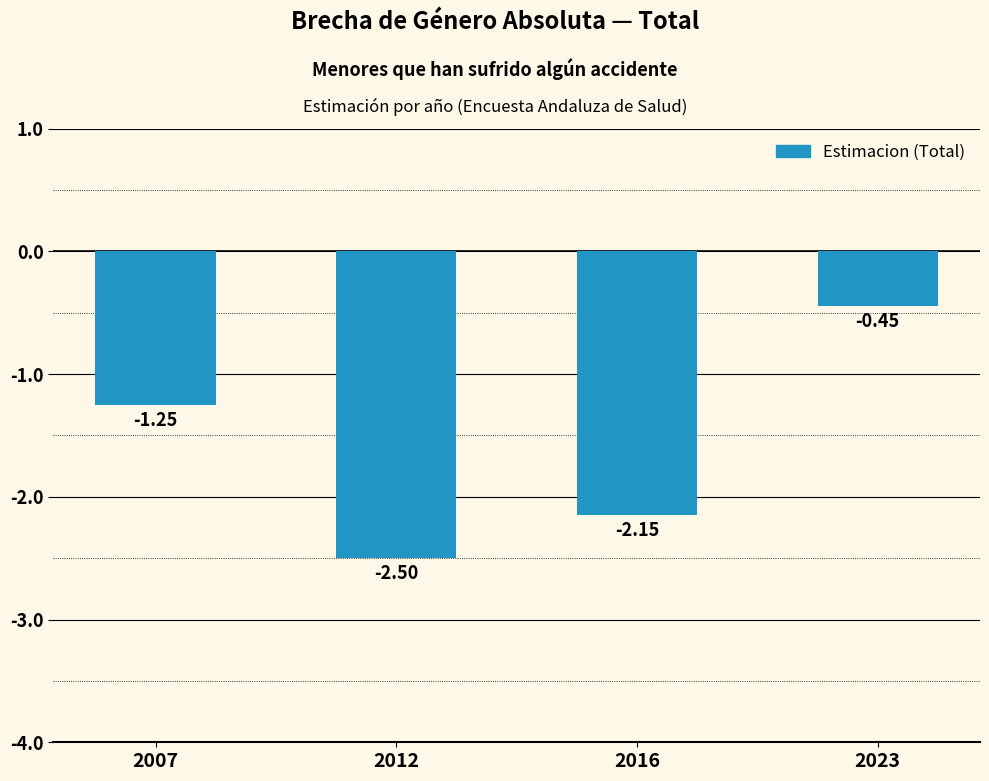

List the labels in order of value, largest first.

2023, 2007, 2016, 2012